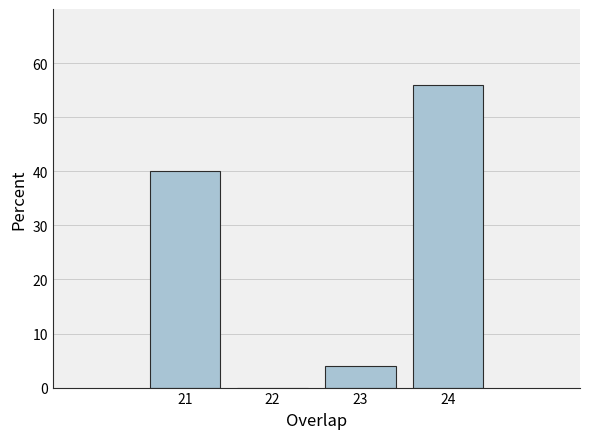

Which range on the x-axis has the tallest bar?

23.5 to 24.5